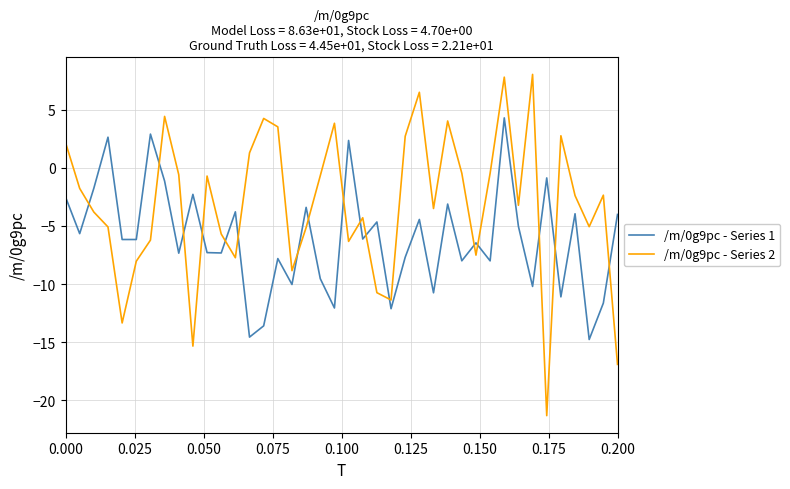

After their last crossing, which series has the higher values: /m/0g9pc - Series 2 or /m/0g9pc - Series 1?

/m/0g9pc - Series 1